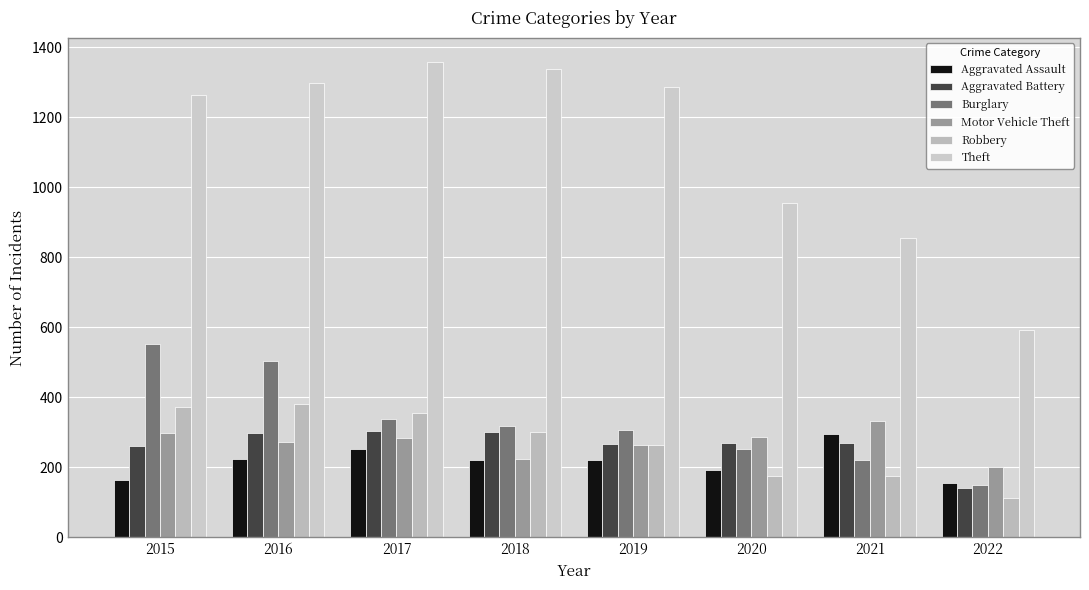

What is the value of the Aggravated Battery bar at the 7th from the left?

270